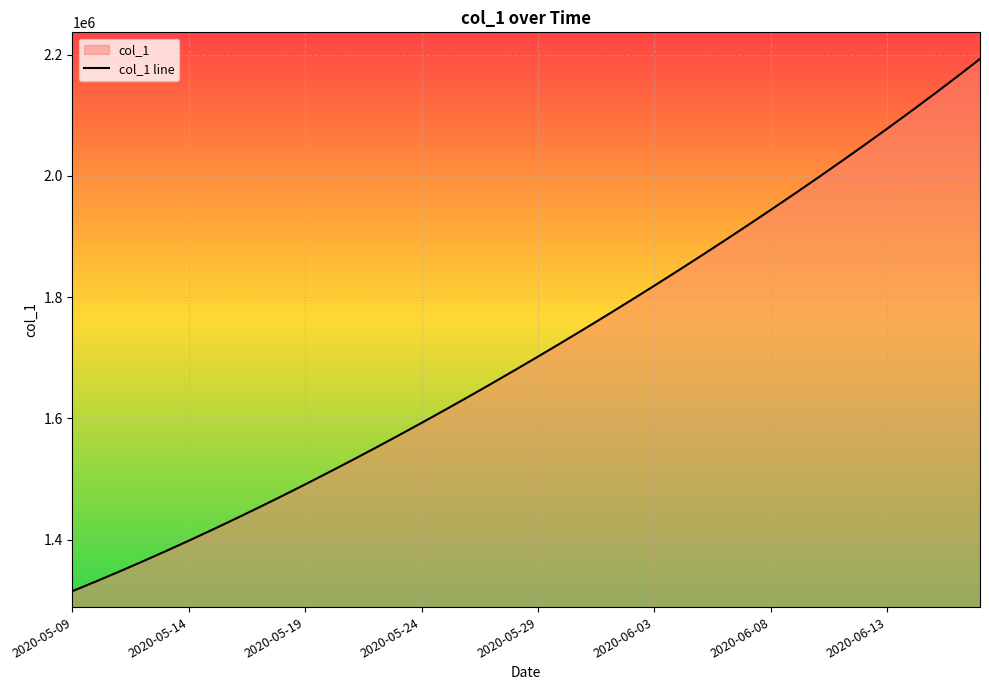

What is the maximum value shown in the chart?

2192983.5